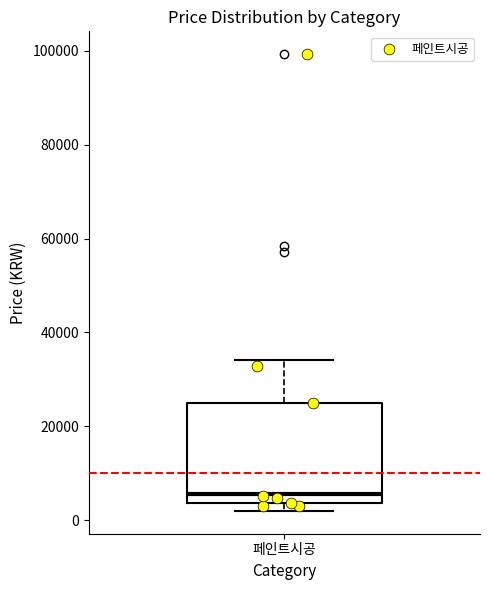

Transcribe this box plot: give where the median line is, the range the box spans, and where the two whiskers end, as read against the y-axis. The values are not printed on the chart, so give them approximately, as read against the axis.

median 6000, box 4000 to 26000, whiskers 2000 to 34000